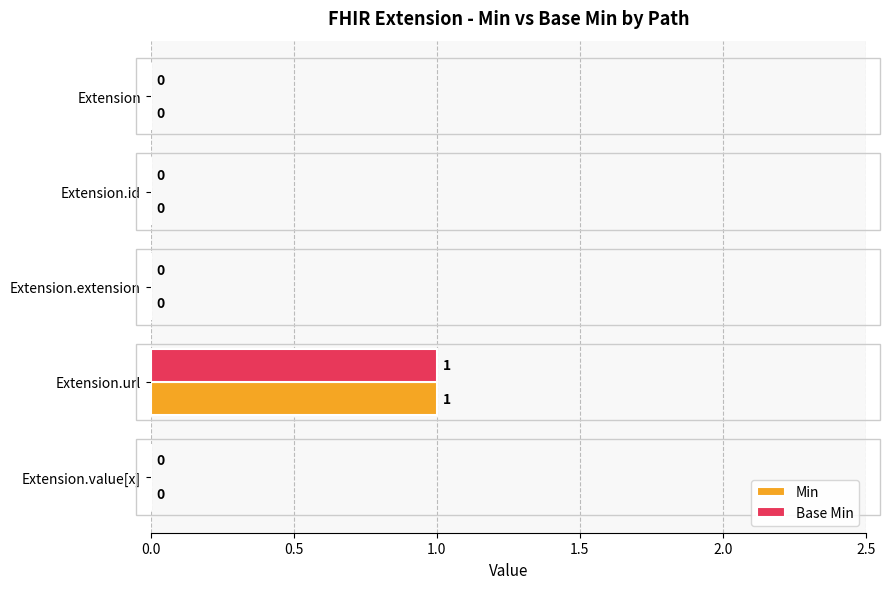

What are all the series names shown in the legend?

Min, Base Min